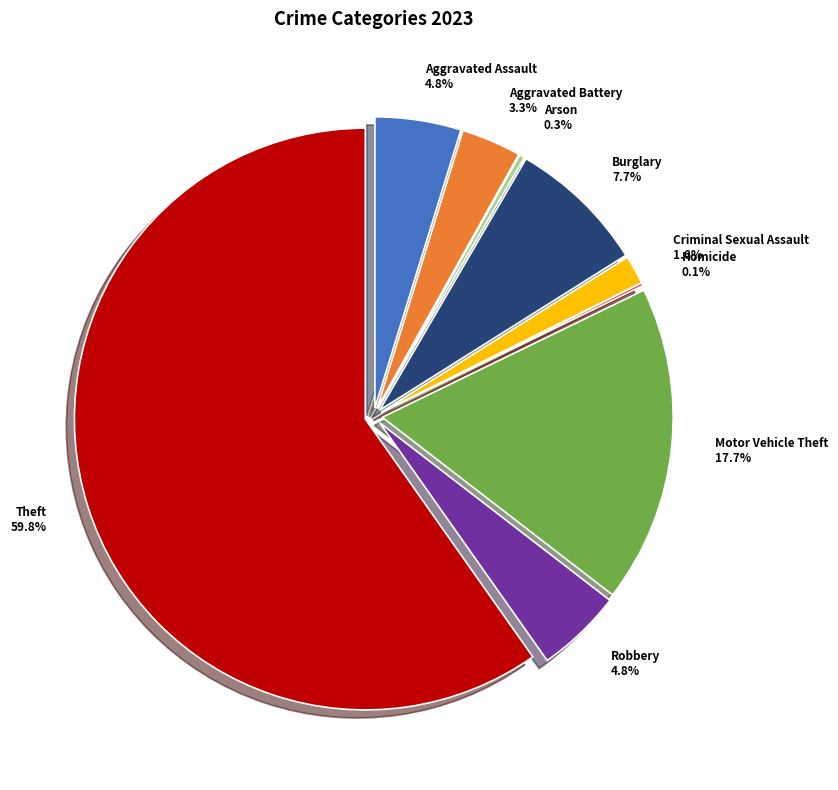

True or false: Motor Vehicle Theft accounts for 4% of the total.

False